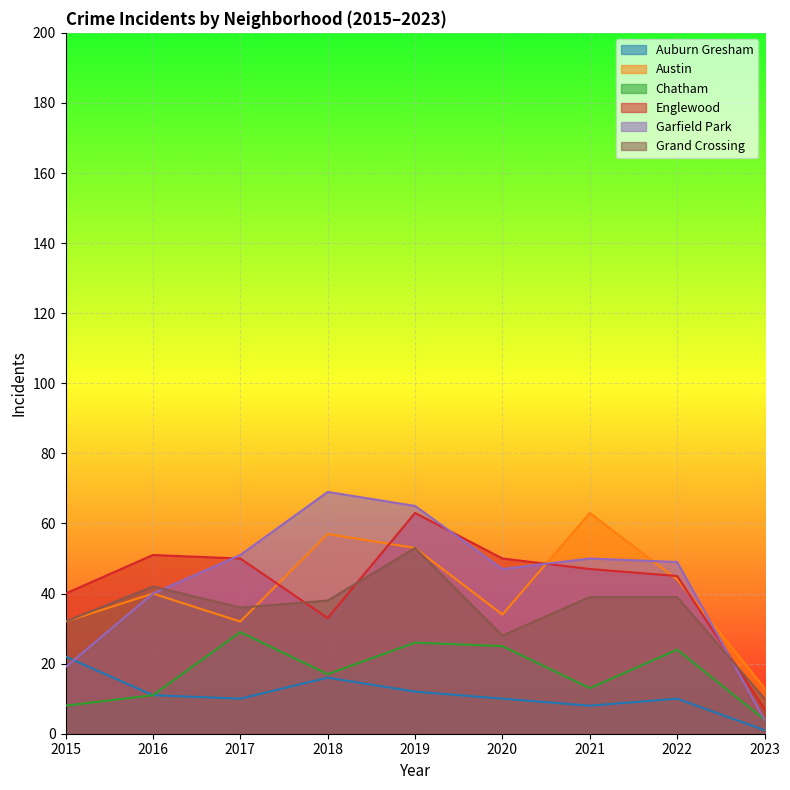

How many data points in Chatham are above 17?

4